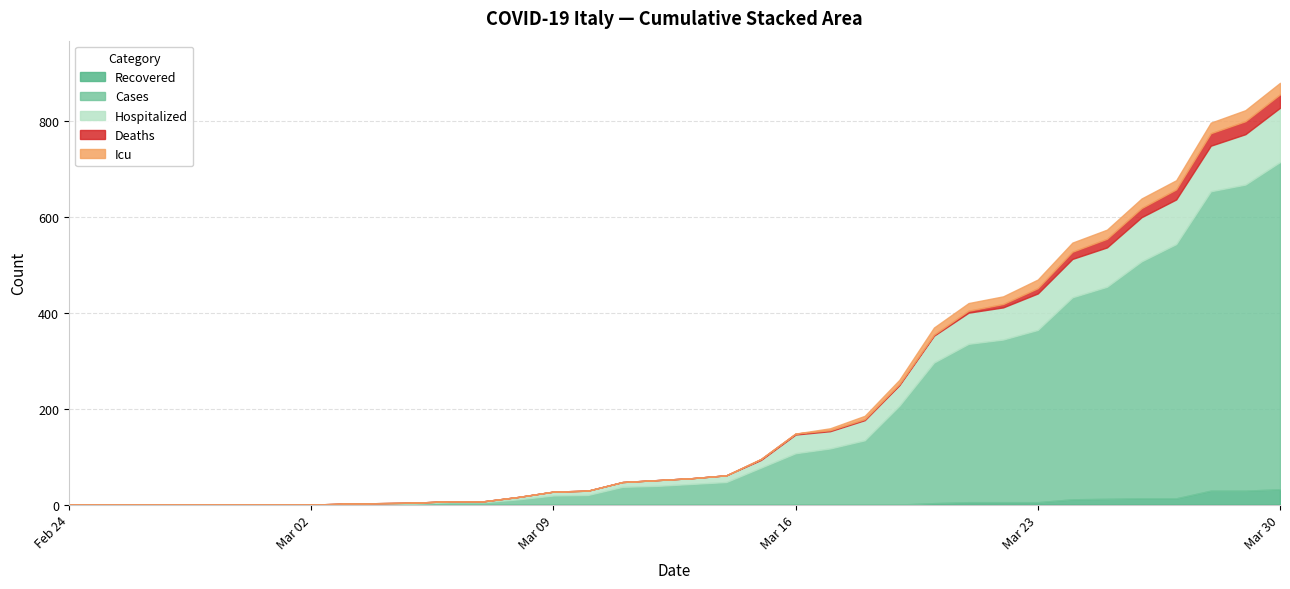

What is the sum of the cases values at 2020-03-07 and 2020-03-18?

139